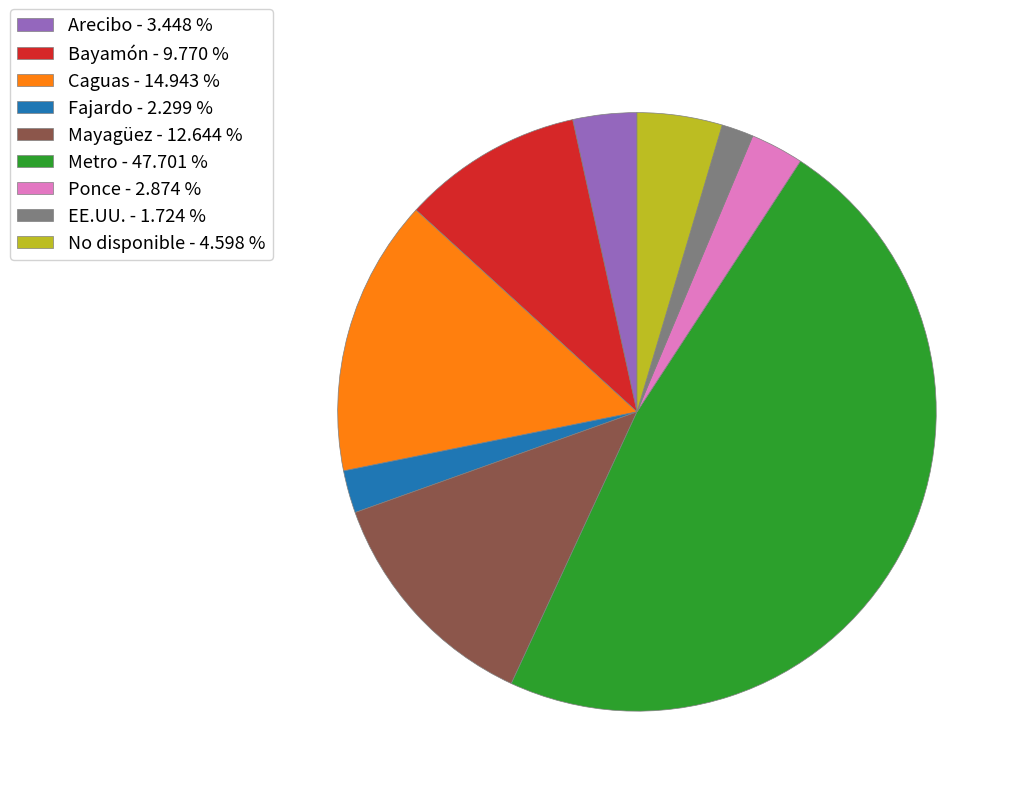

Does Caguas account for over 50% of the chart?

No